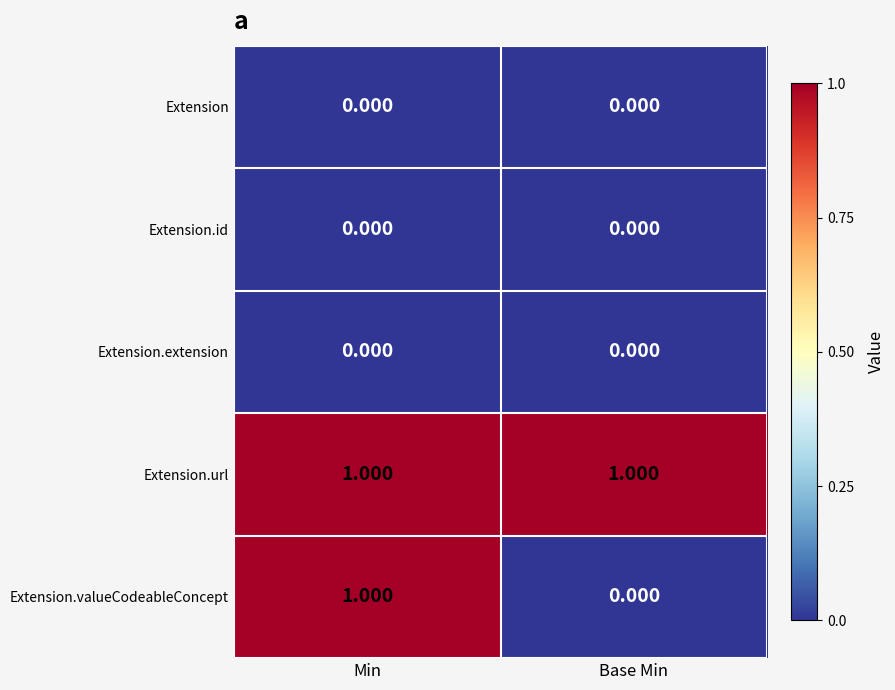

At how many categories does at least one series exceed 0?

2